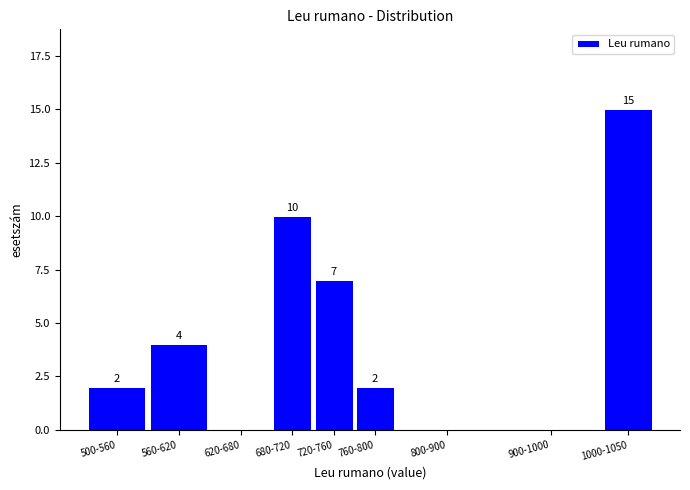

Reading left to right, what are all the values shown in this chart?

500-560=2	560-620=4	620-680=0	680-720=10	720-760=7	760-800=2	800-900=0	900-1000=0	1000-1050=15